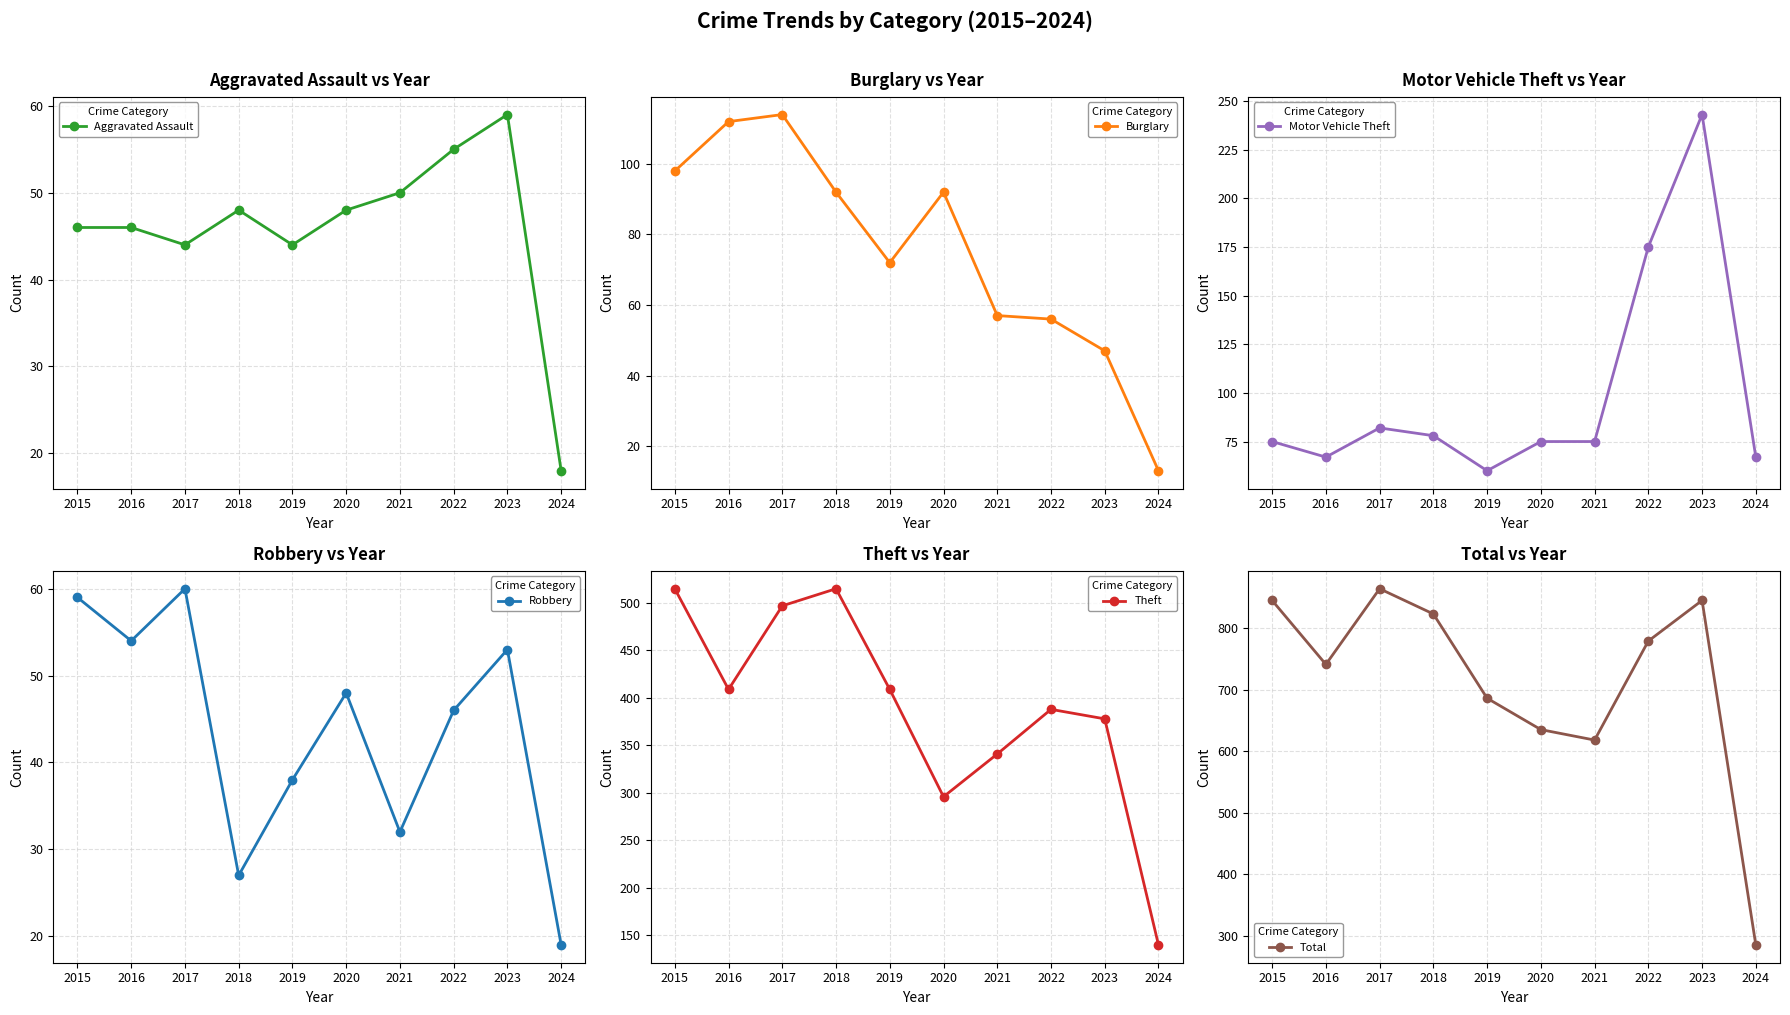

What is the sum of the Aggravated Assault values at 2024 and 2021?

68